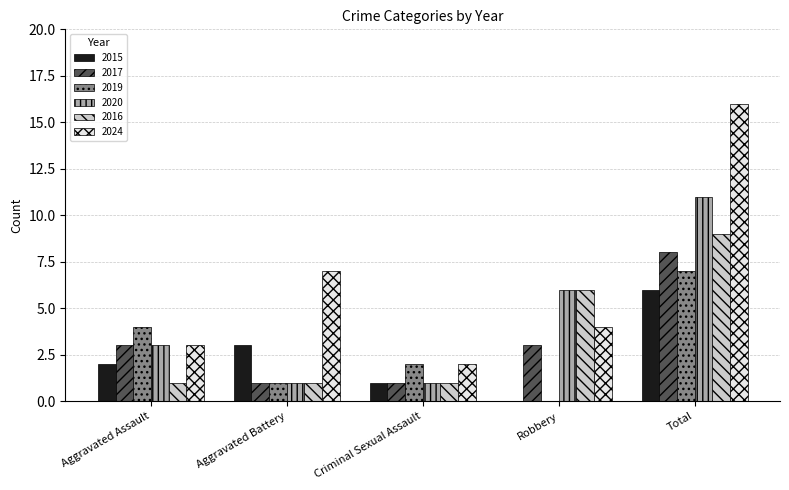

Reading right to left, transcribe all the data shown in this chart.

2015: 6	0	1	3	2
2017: 8	3	1	1	3
2019: 7	0	2	1	4
2020: 11	6	1	1	3
2016: 9	6	1	1	1
2024: 16	4	2	7	3